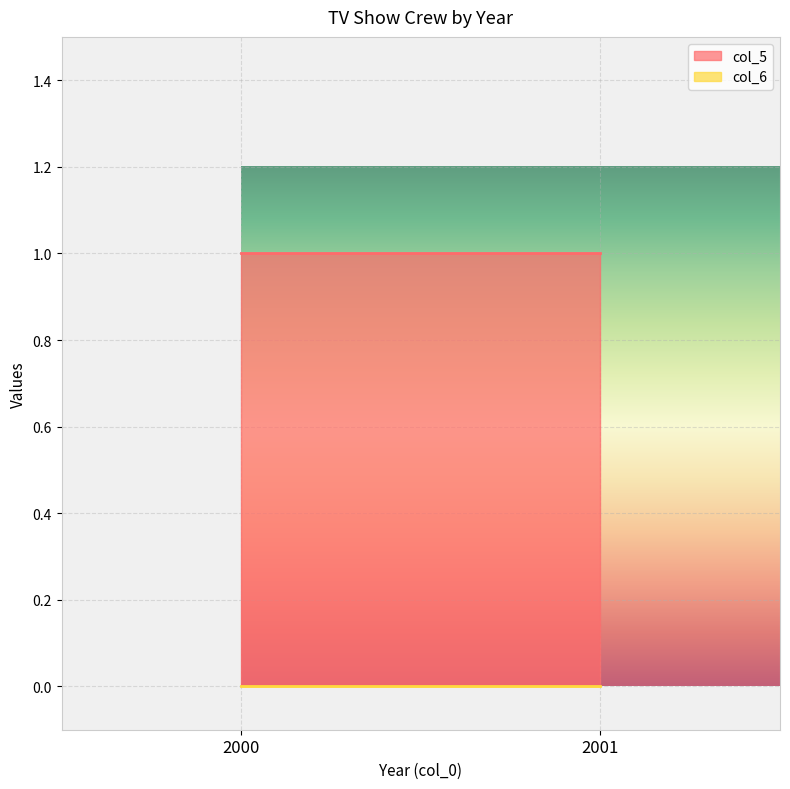

Which series has the largest range (max minus min)?

col_5